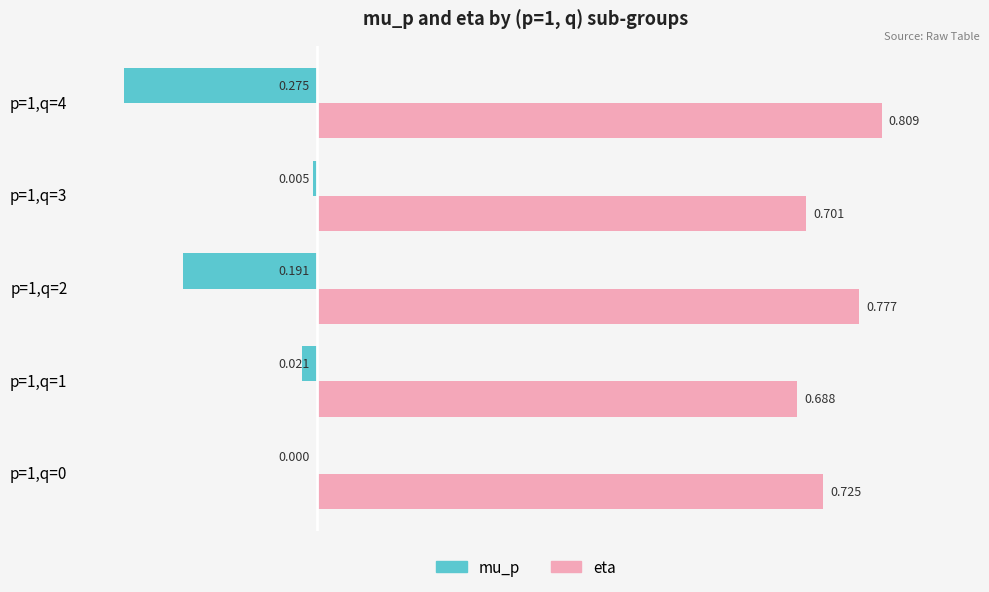

Between p=1,q=1 and p=1,q=2, which series saw the biggest shift?

mu_p